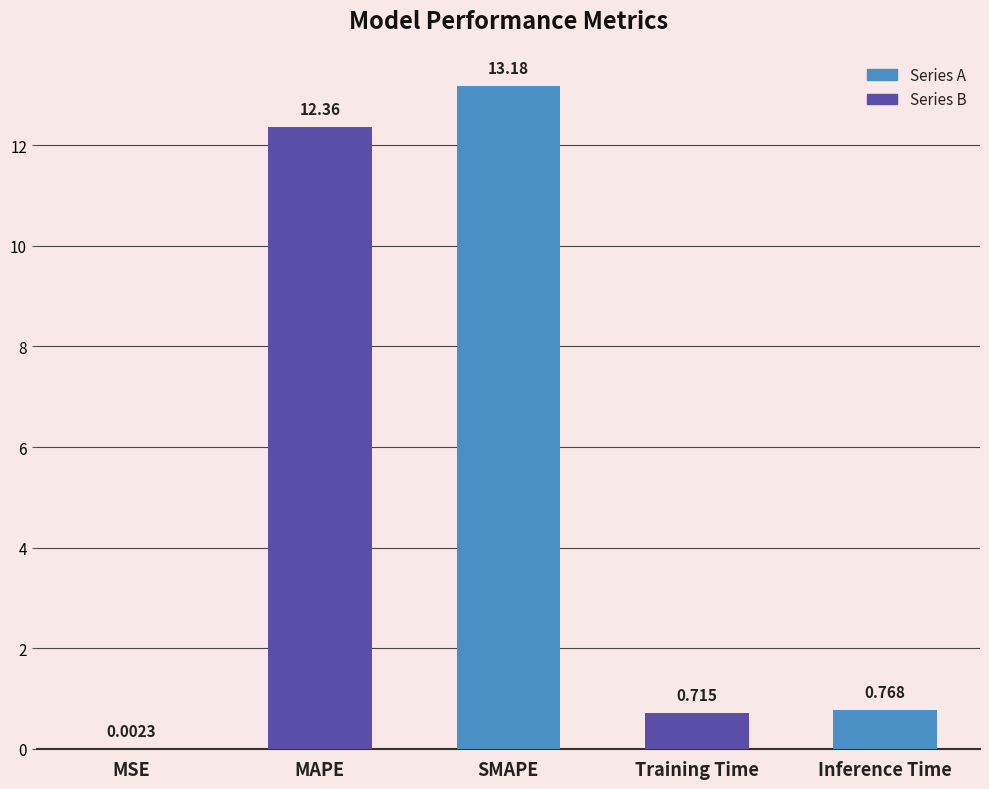

Are the bars horizontal?

No